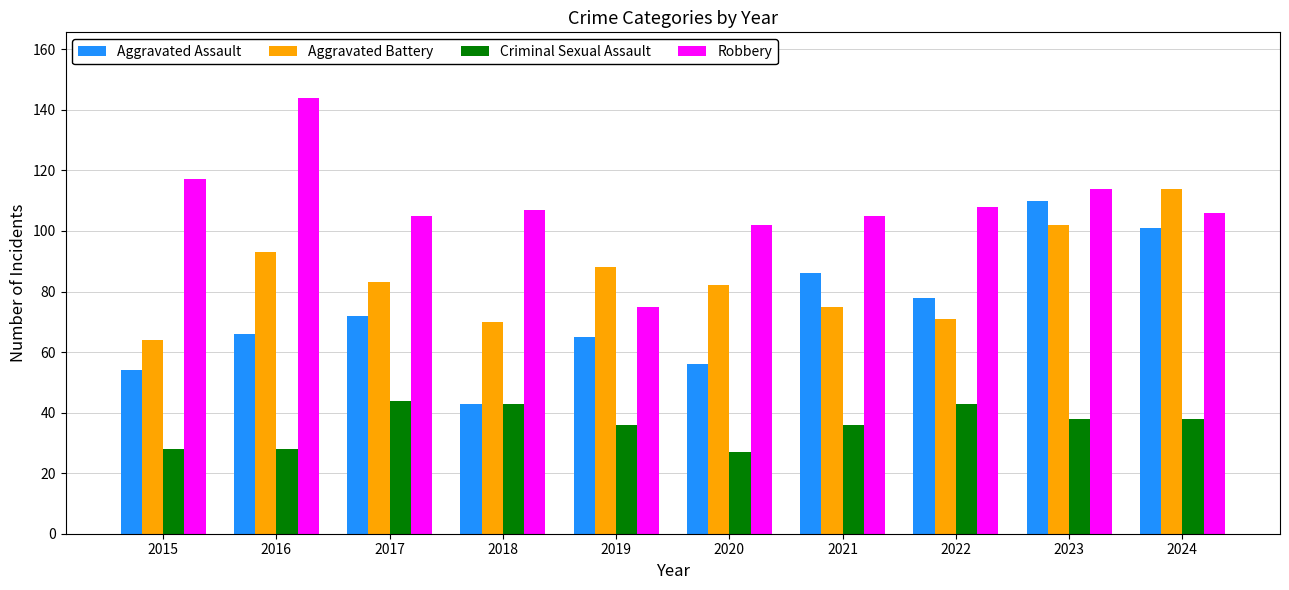

Is the value of Aggravated Battery at 2022 greater than the value of Robbery at 2021?

No